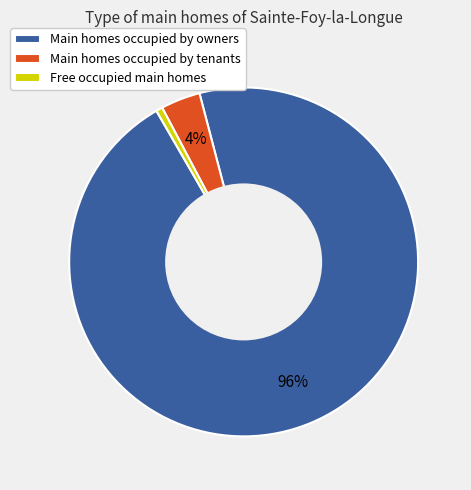

Which slice is the smallest?

Free occupied main homes